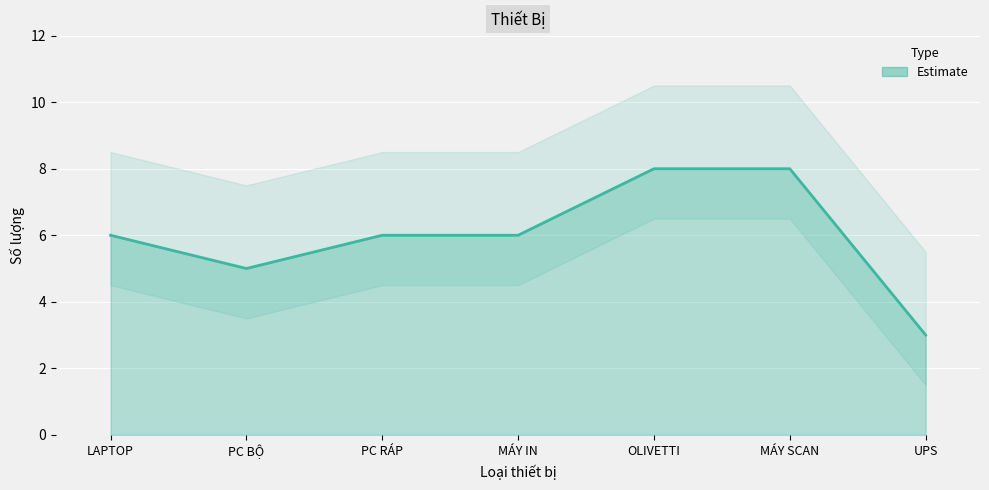

How many lines are shown in the chart?

1